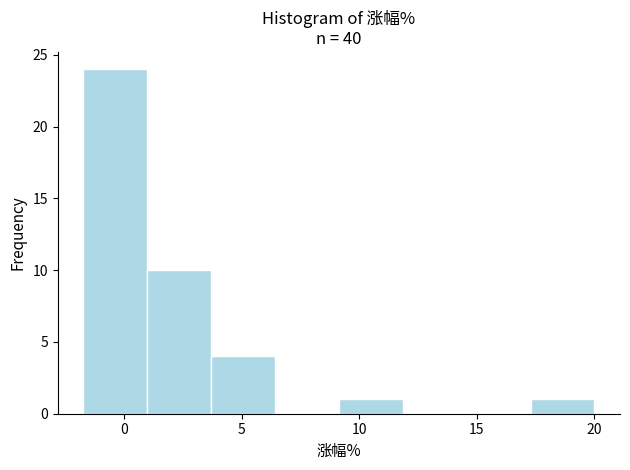

Over which range of the x-axis is the bar tallest?

-1.5 to 1.0